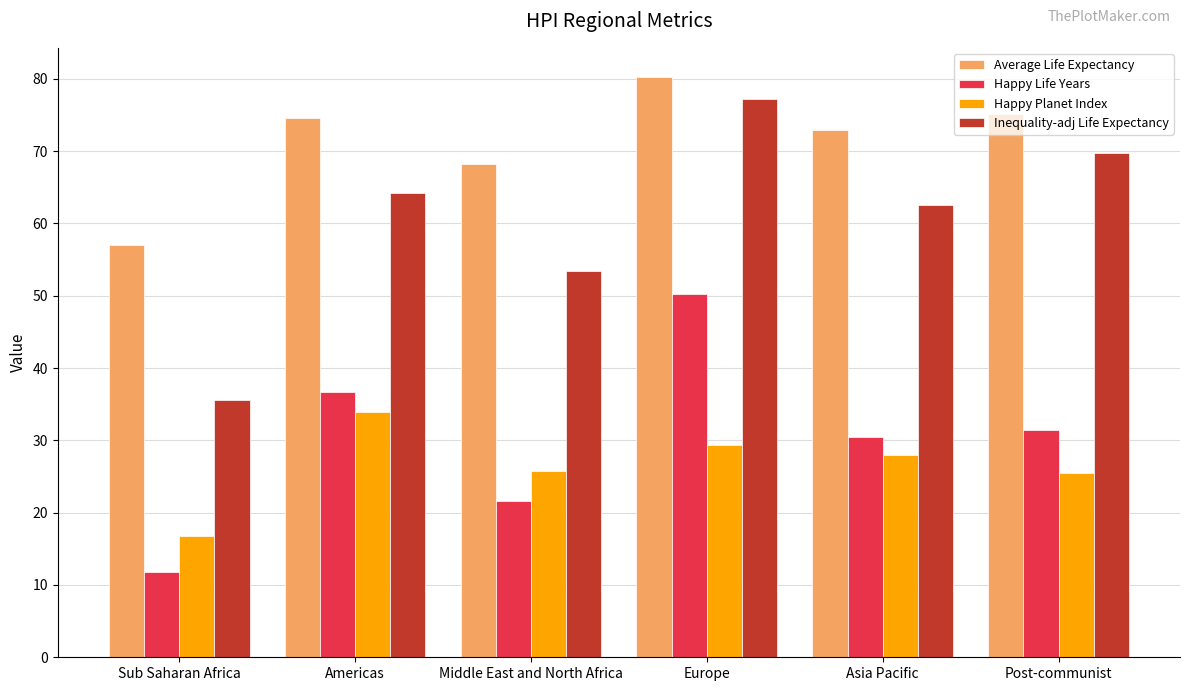

Count the number of categories in the chart.

6